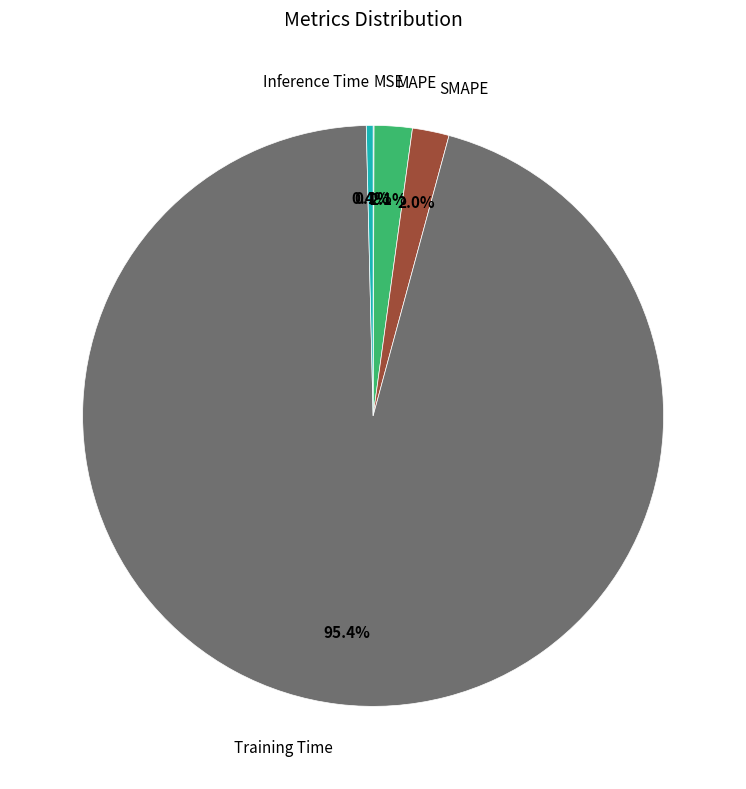

Does any single category account for the majority?

Yes